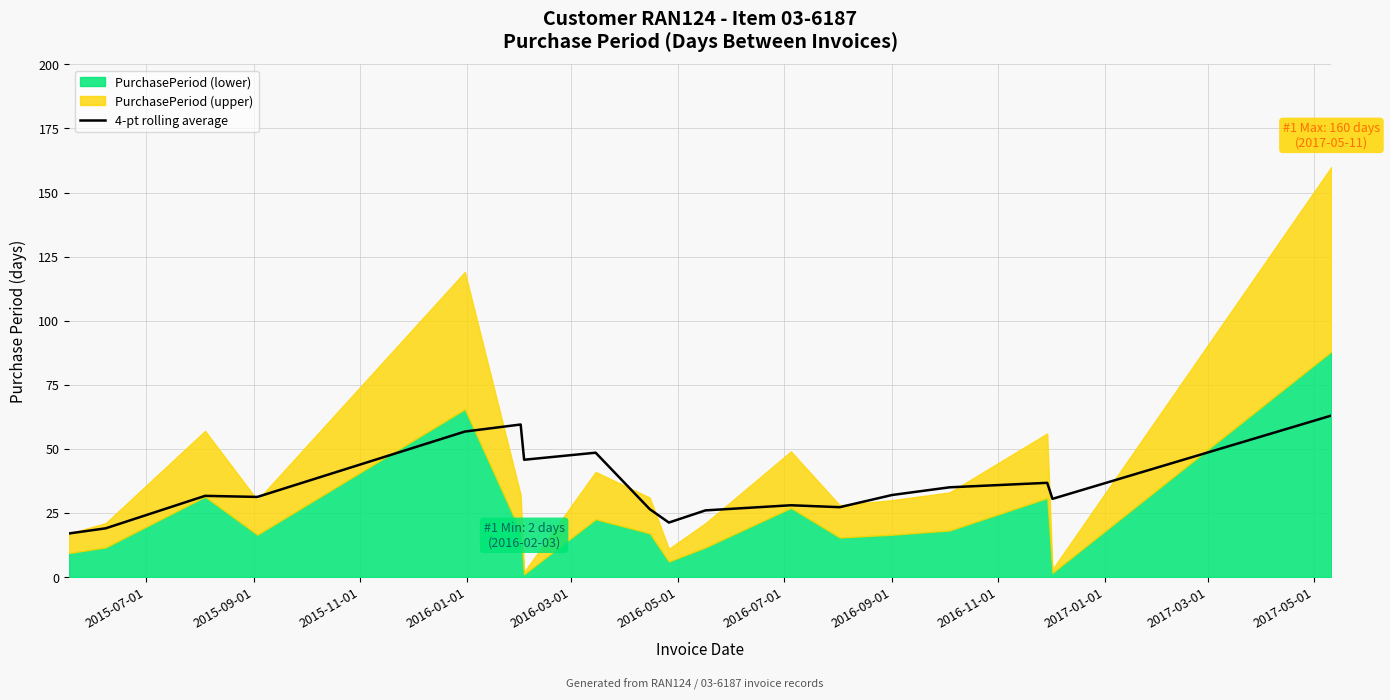

What is the lowest value of the 4-pt rolling average series?

17.0